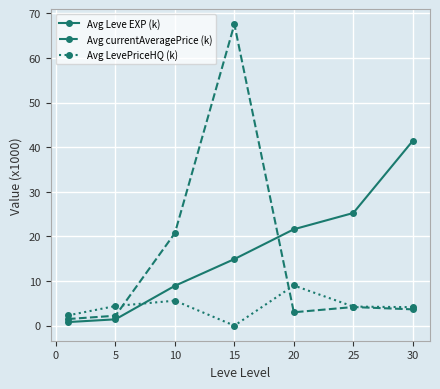

What is the highest value of the Avg currentAveragePrice (k) series?

67.5